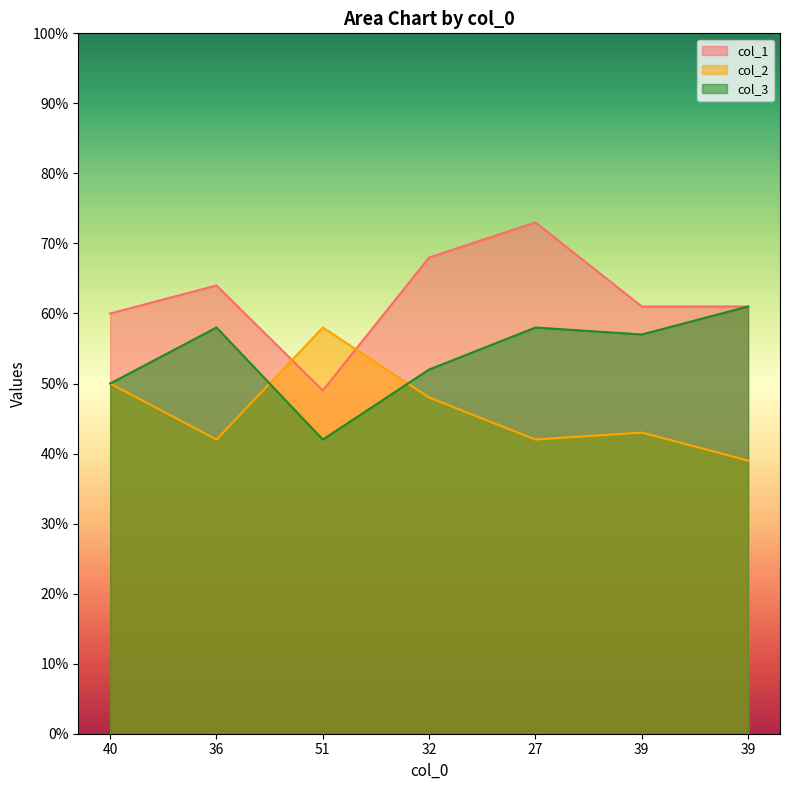

Count the number of categories in the chart.

7